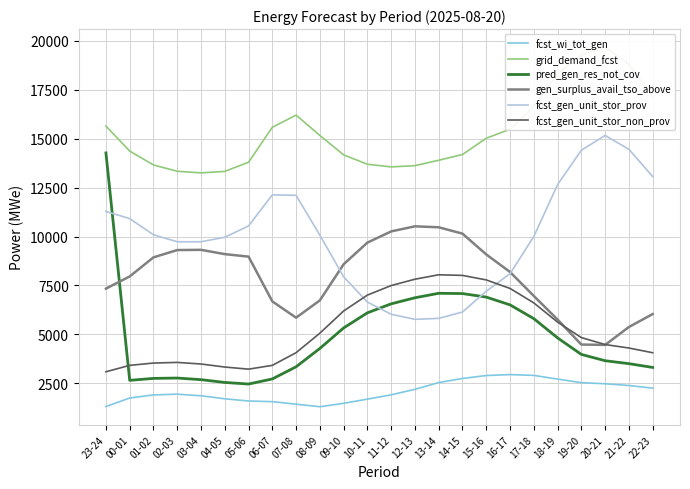

After their last crossing, which series has the higher values: fcst_gen_unit_stor_non_prov or gen_surplus_avail_tso_above?

gen_surplus_avail_tso_above